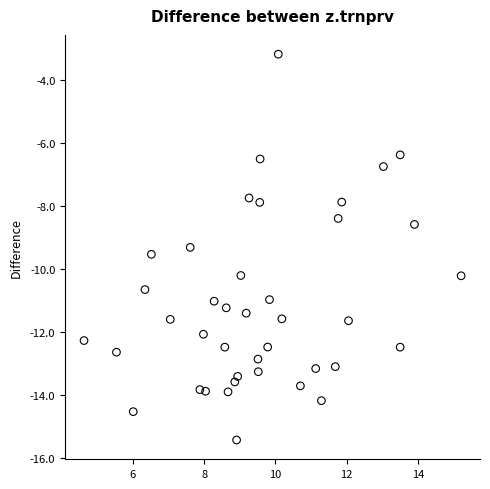

What is the range of Y values (max minus min)?

12.3